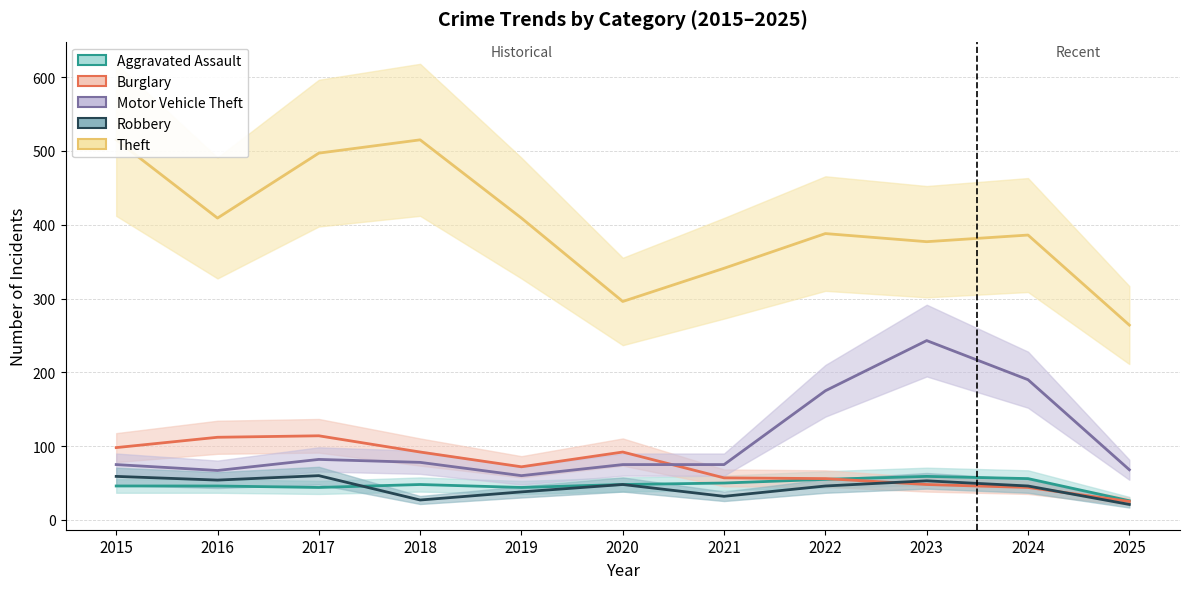

Where is Robbery nearest to the value 40?

2019